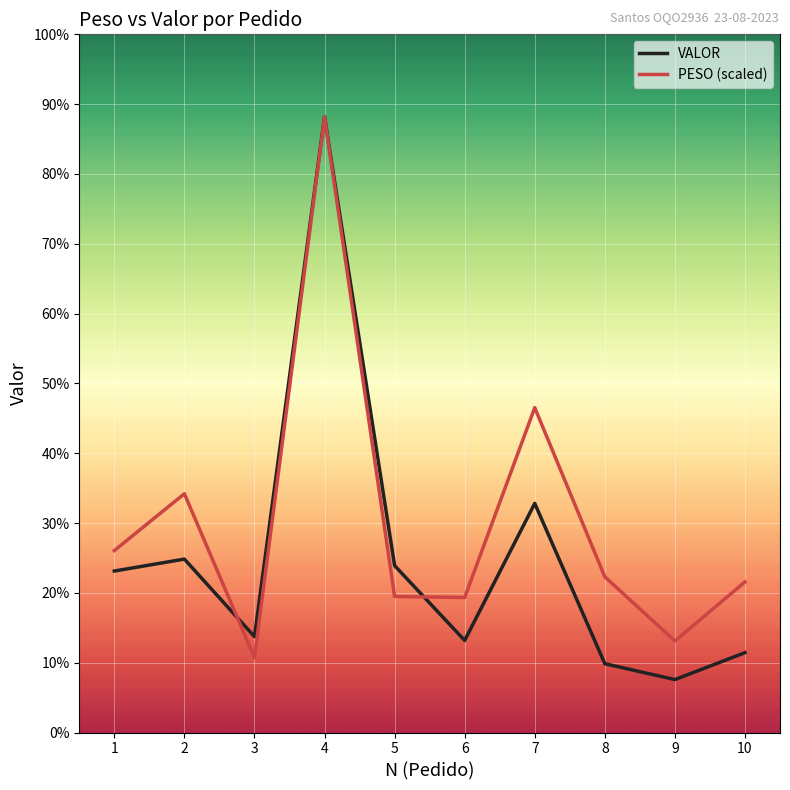

At which category is the sum across all series the highest?

4